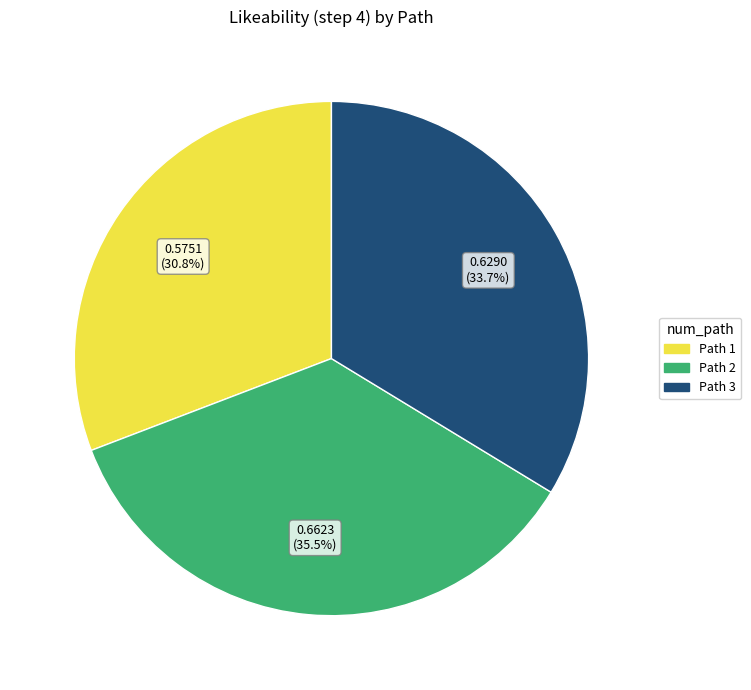

Which category has the biggest portion of the pie?

Path 2